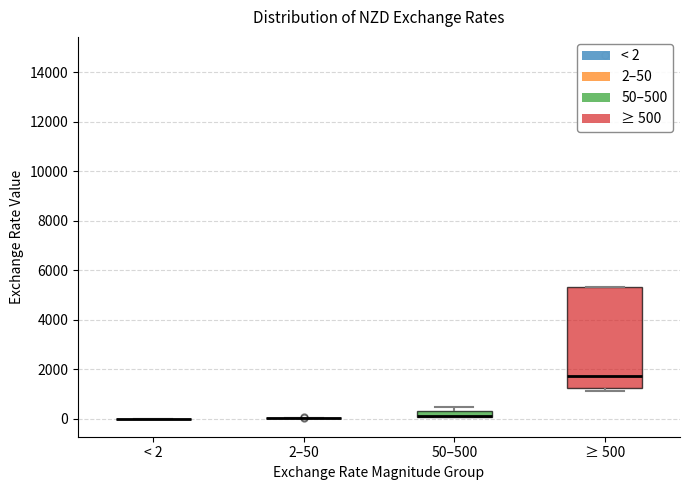

Comparing the boxes themselves (not the whiskers), which one is the tallest?

≥ 500